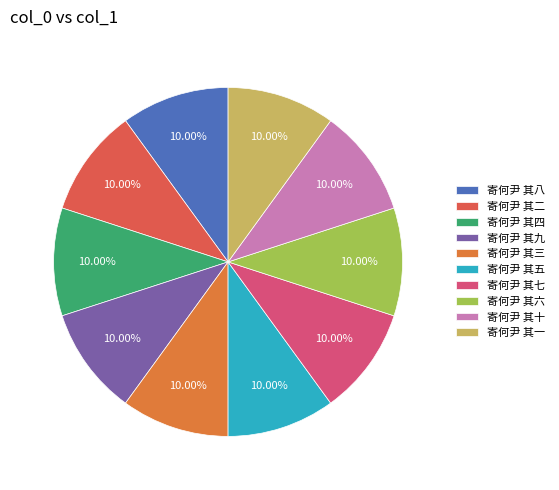

What is the ratio of the value at 寄何尹 其二 to the value at 寄何尹 其七?

1.0